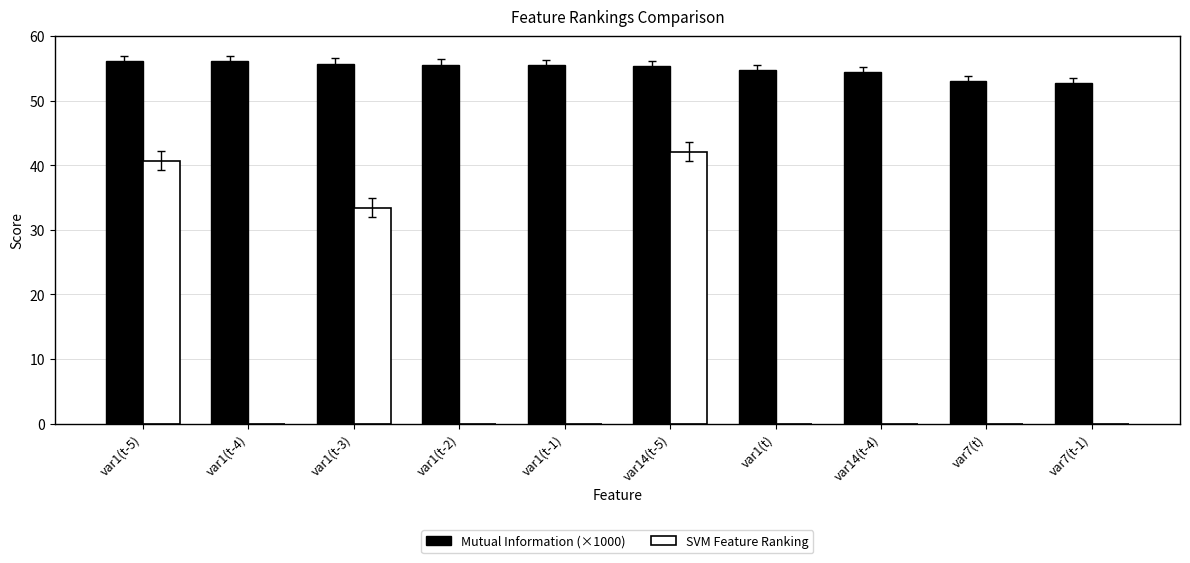

At which label is SVM Feature Ranking closest to 21?

var1(t-3)